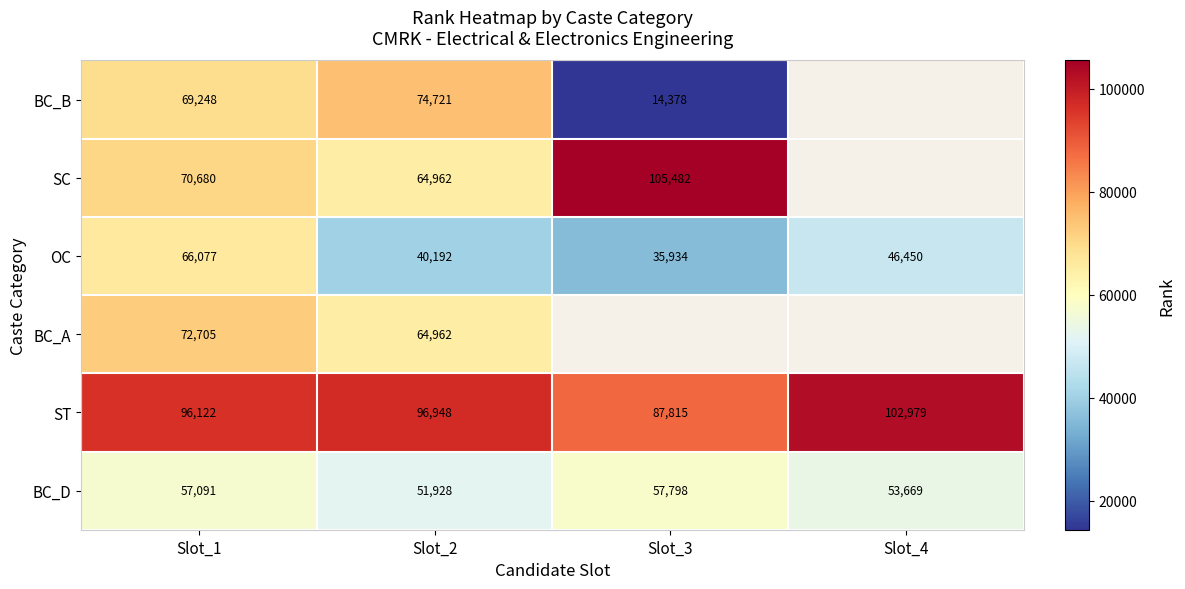

True or false: BC_B has a value of 14378 at Slot_3.

True